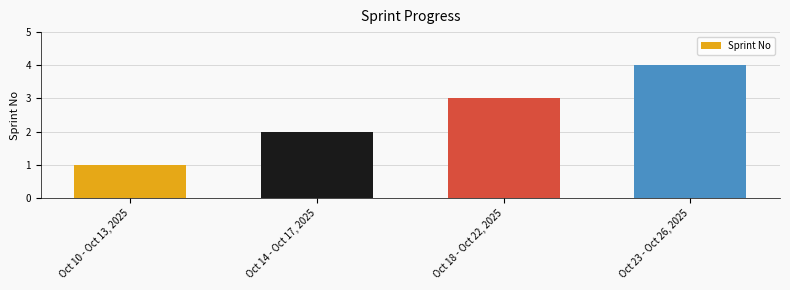

Where is the data nearest to the value 2?

Oct 14 - Oct 17, 2025